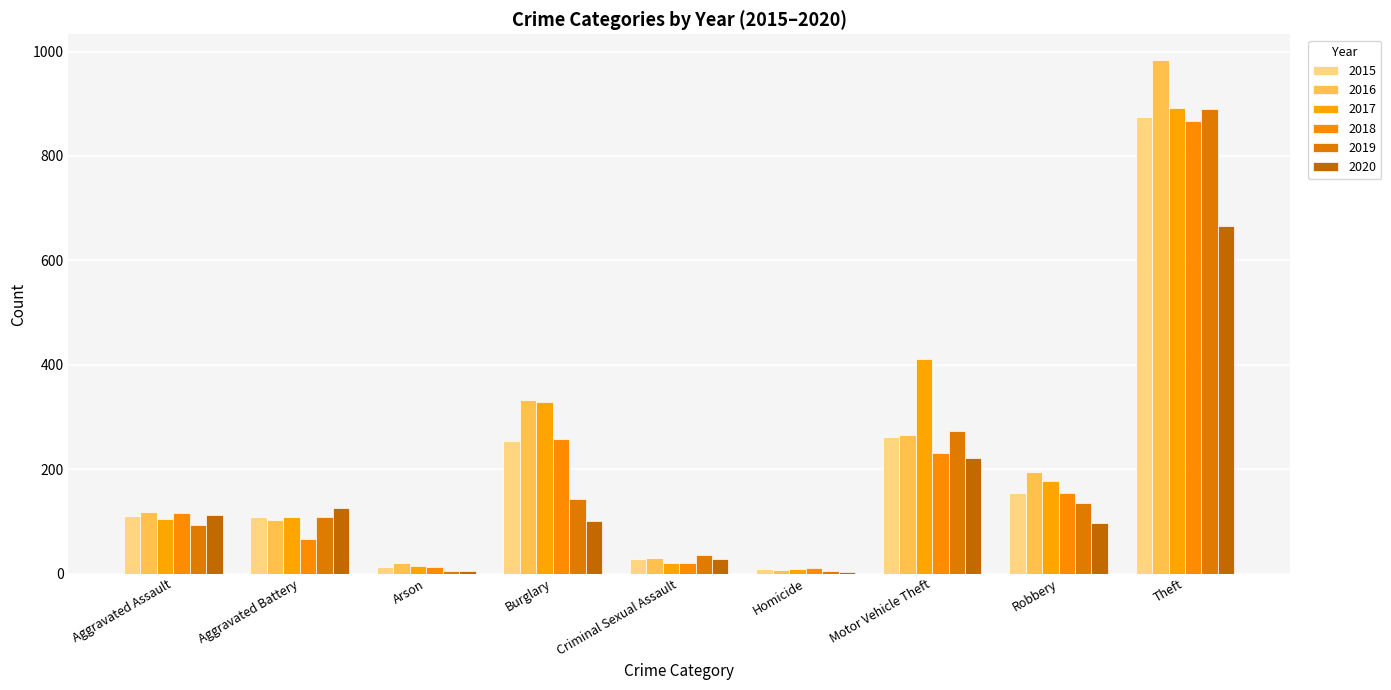

What is the value of the 2017 bar at the 4th from the left?

329